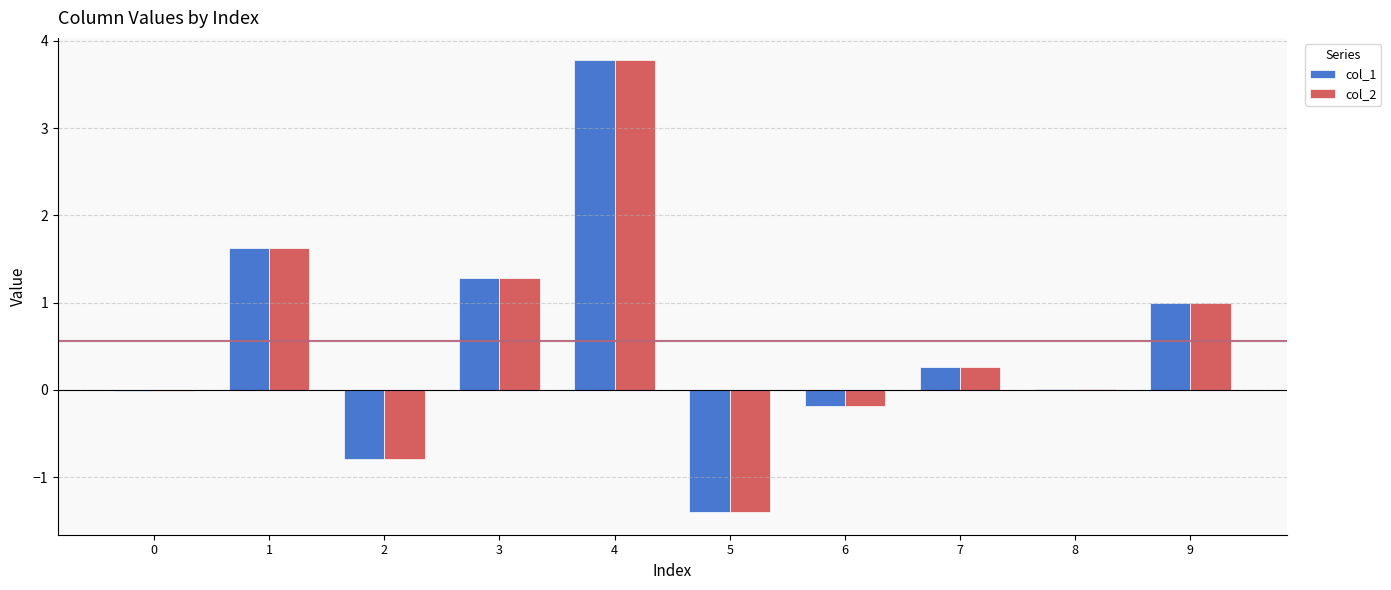

At which label is col_2 closest to 1?

9